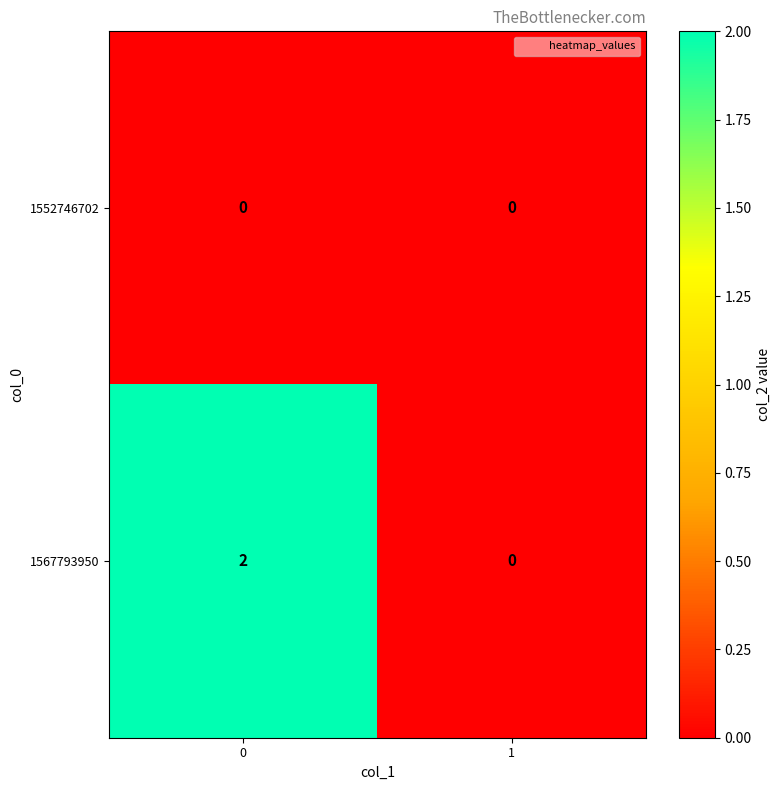

How many data points does each series have?

2